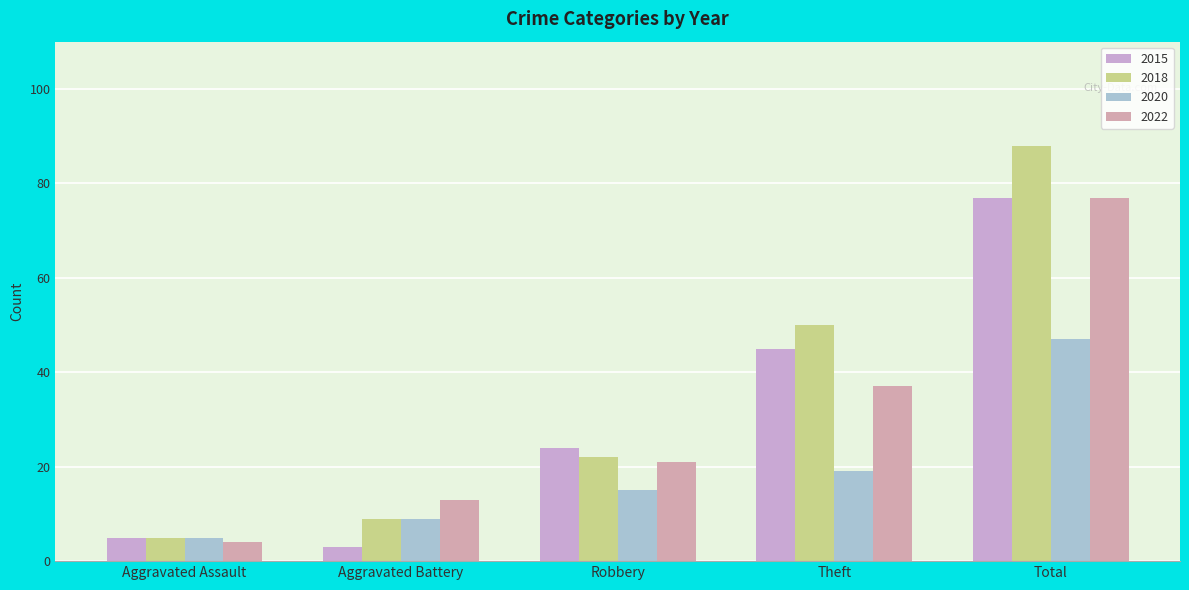

How many bars are there in total?

20